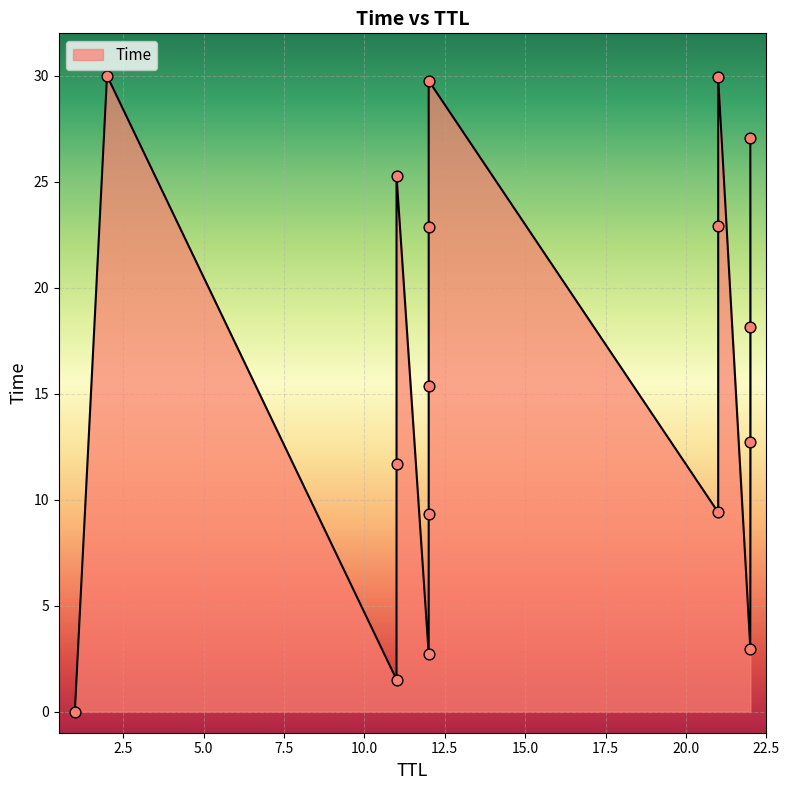

What is the change in value from 12 to 22?

+17.8